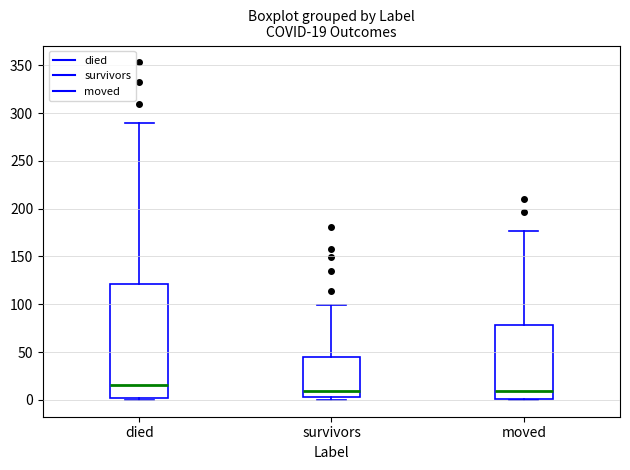

Comparing the boxes themselves (not the whiskers), which one is the tallest?

died